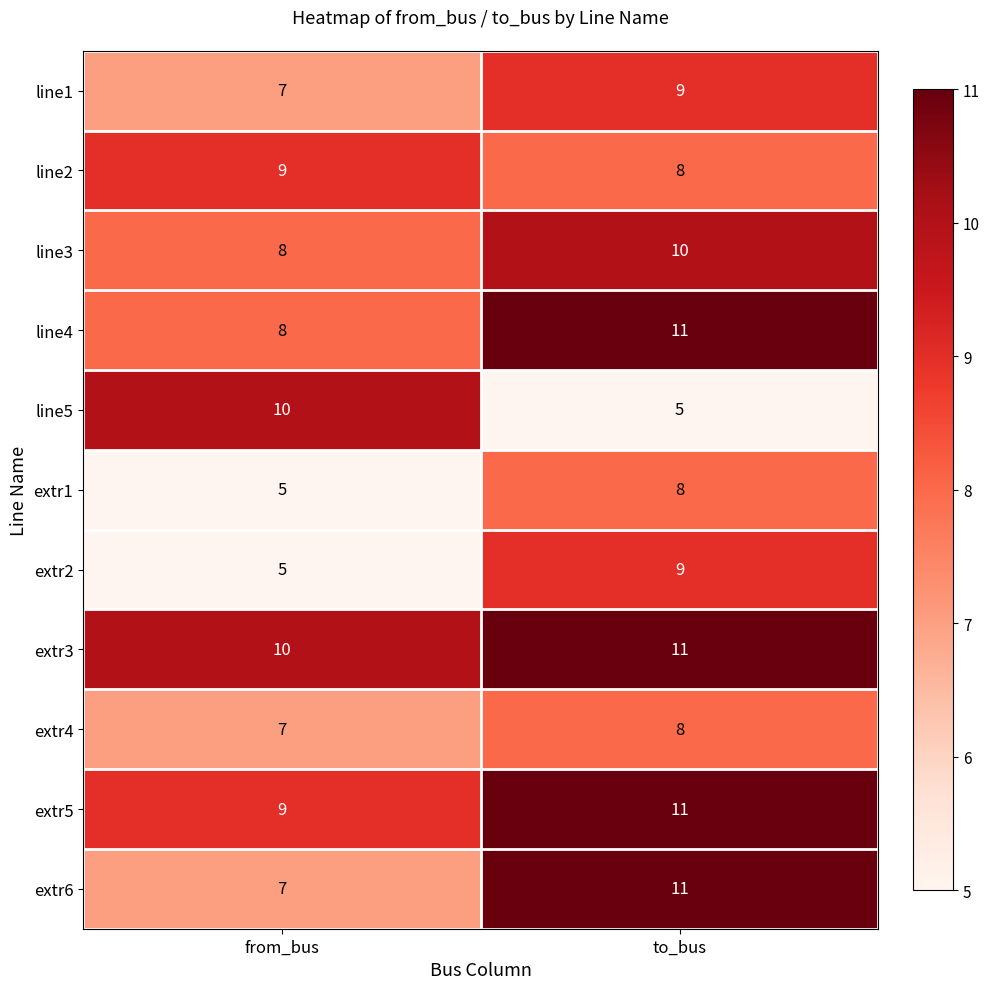

List the labels in order of extr5 value, smallest first.

from_bus, to_bus